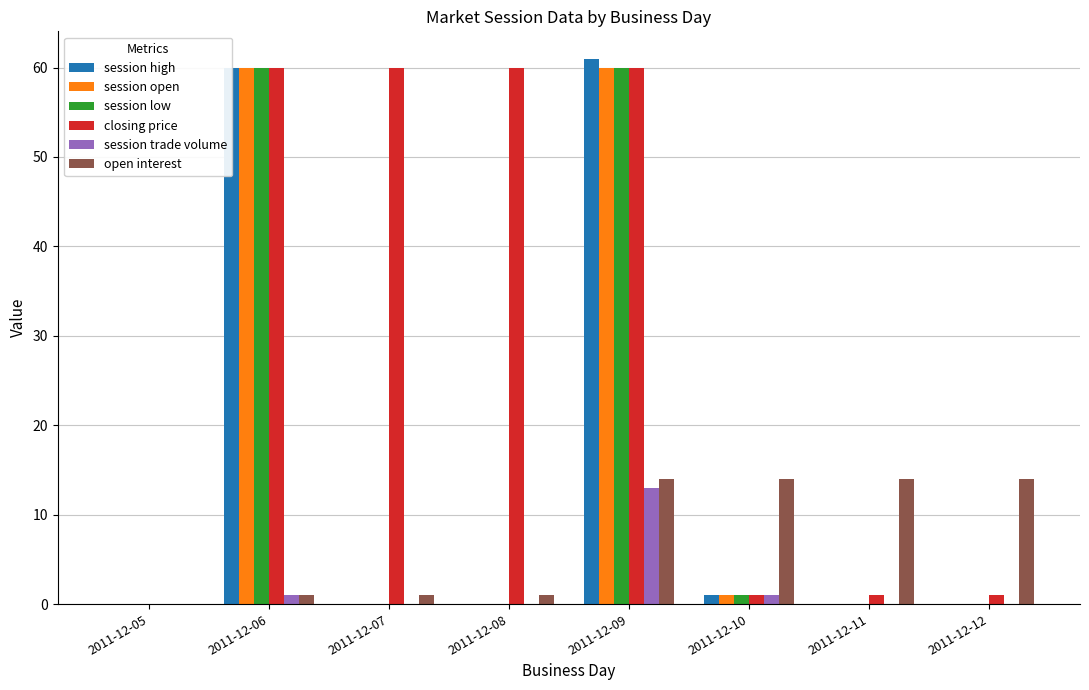

What is the maximum value shown in the chart?

61